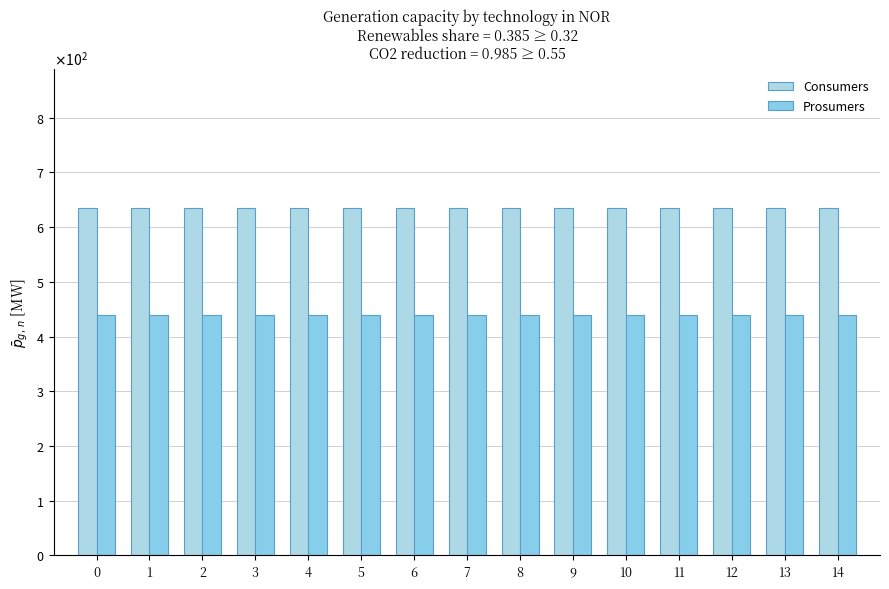

Does the chart contain any negative values?

No